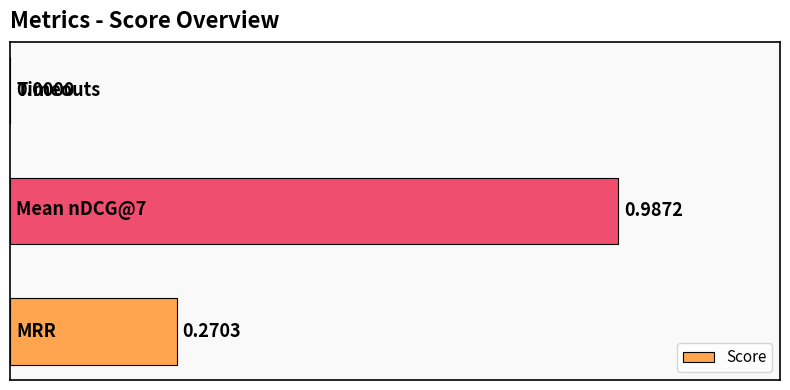

How many positive values are there?

2